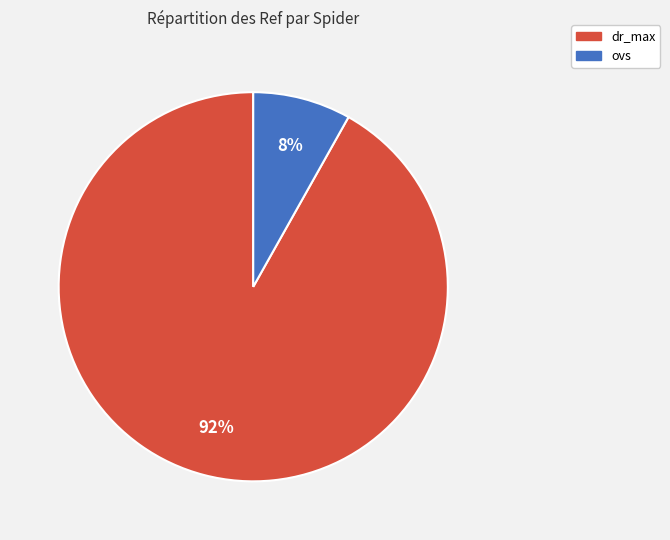

Between ovs and dr_max, which is larger?

dr_max